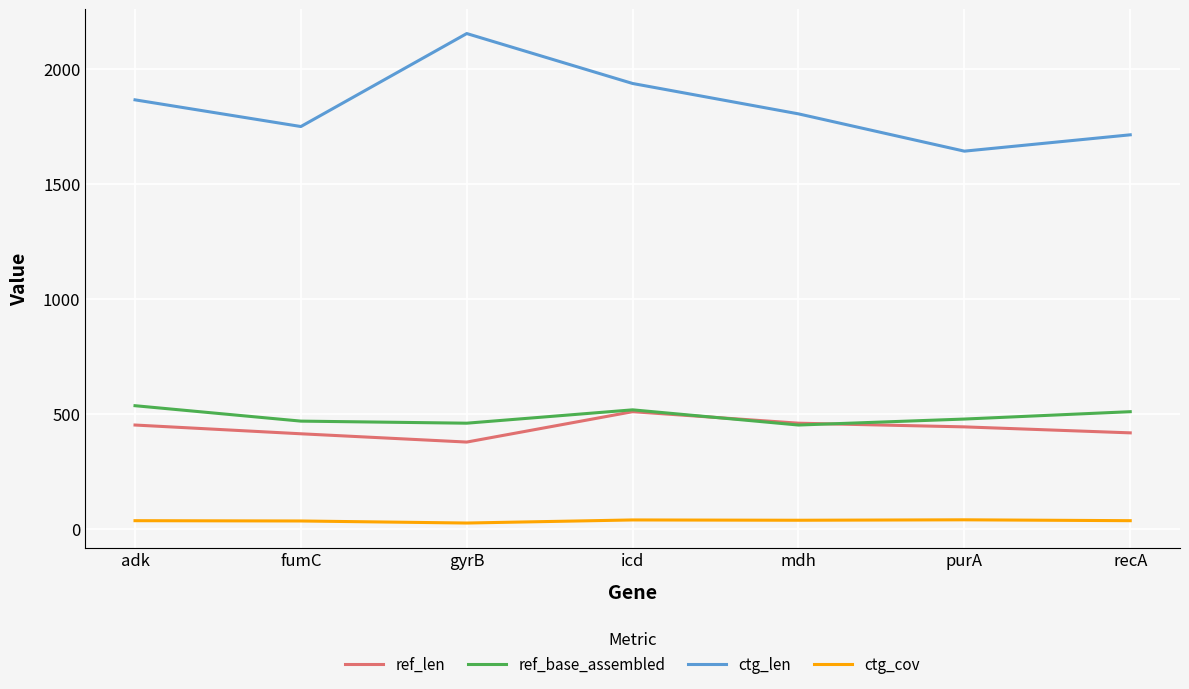

Which series has the widest spread of values?

ctg_len